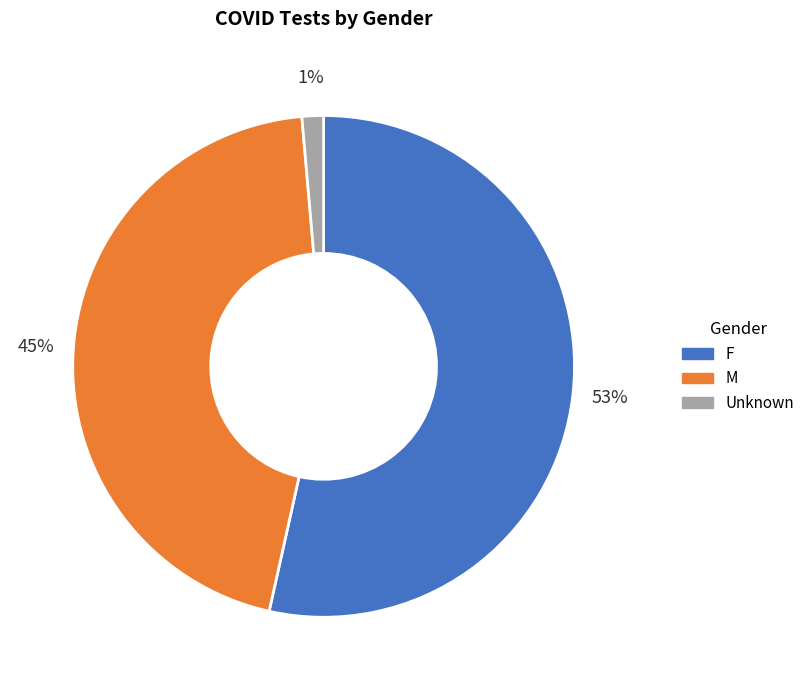

To the nearest percent, what is the combined percentage of Unknown and F?

55%